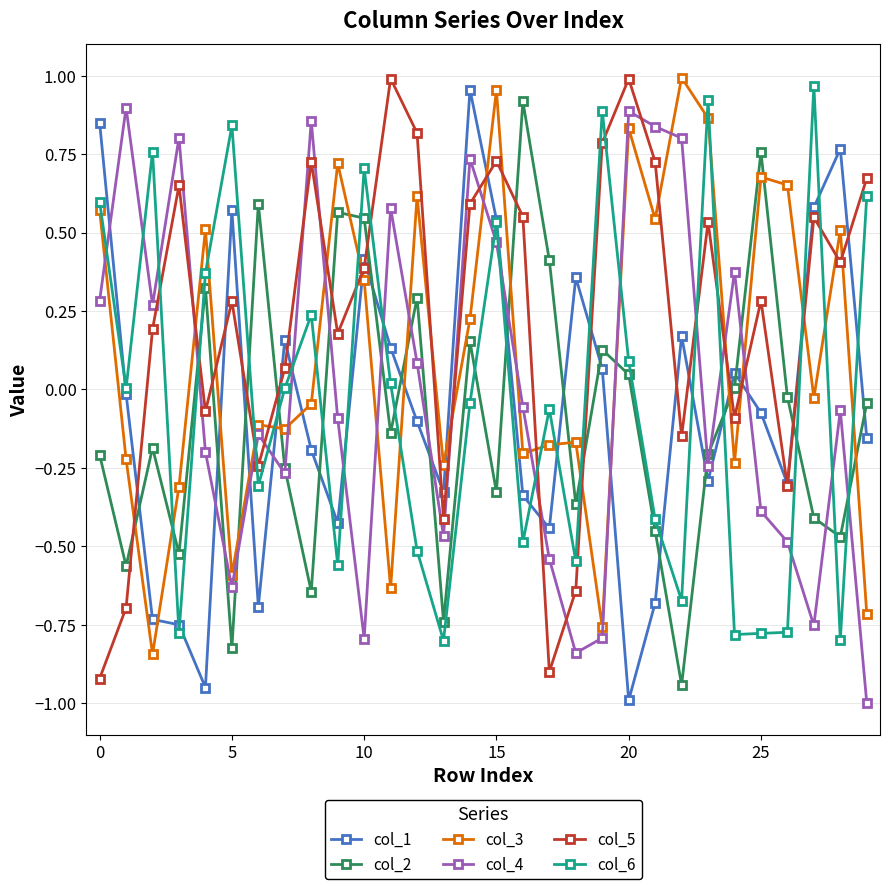

In col_2, how many points are higher than both neighbors (excluding endpoints)?

9